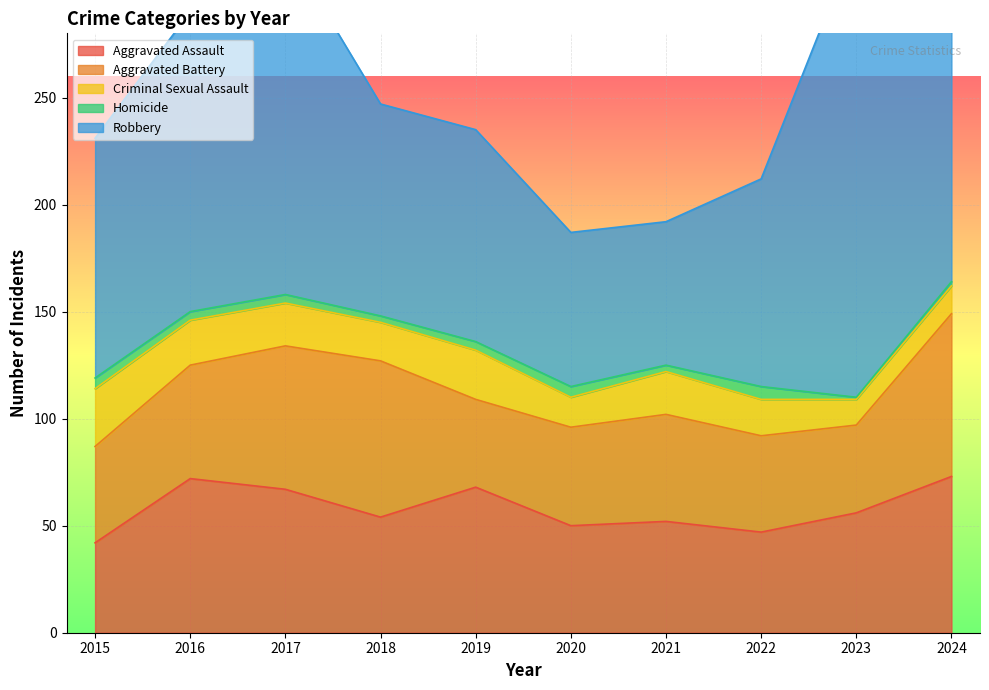

Reading right to left, extract all data points from this chart.

Aggravated Assault: 73	56	47	52	50	68	54	67	72	42
Aggravated Battery: 76	41	45	50	46	41	73	67	53	45
Criminal Sexual Assault: 13	12	17	20	14	23	18	20	21	27
Homicide: 2	1	6	3	5	4	3	4	4	5
Robbery: 120	214	97	67	72	99	99	163	140	112